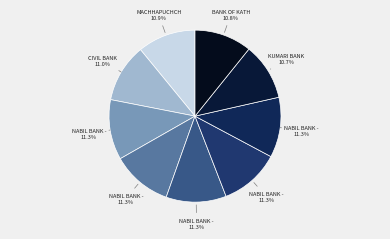

Count the number of slices in the pie.

9